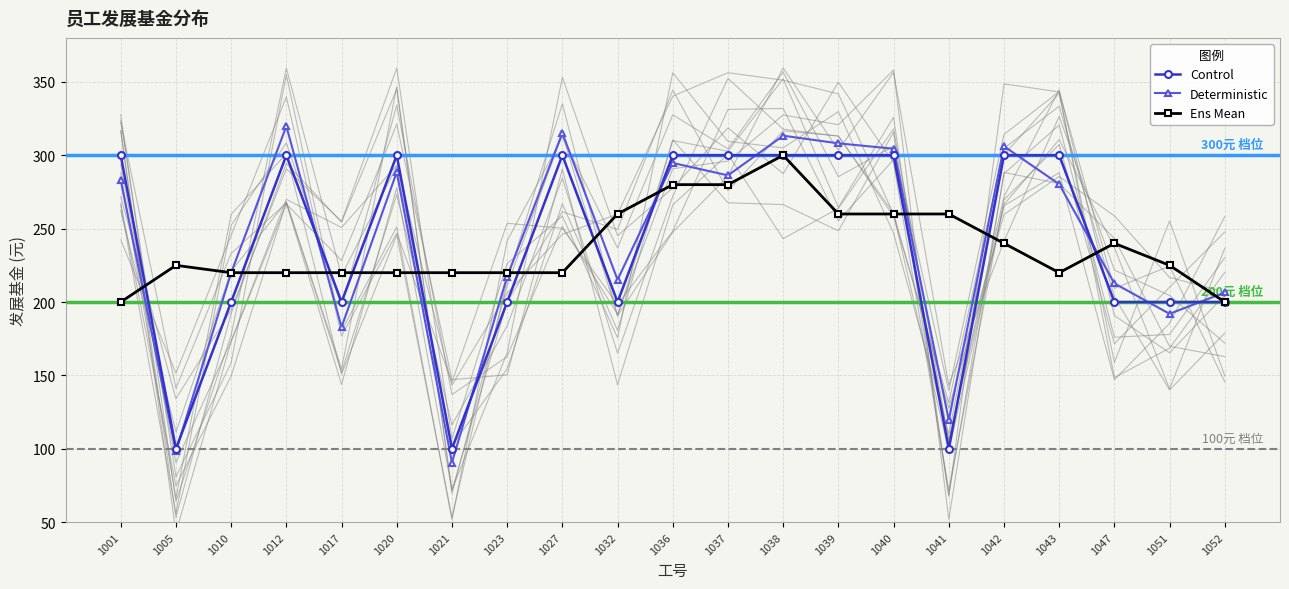

Between 1039 and 1047, which series saw the biggest shift?

Control